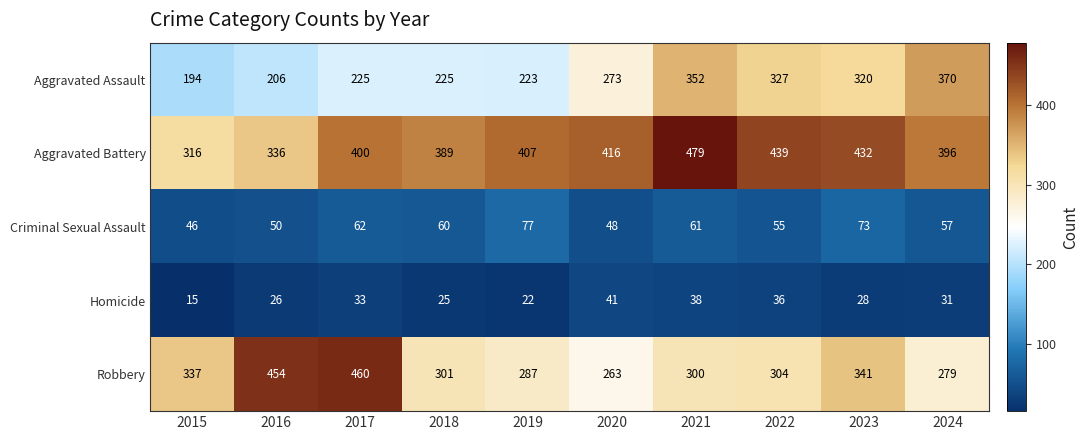

Where is Homicide nearest to the value 28?

2023